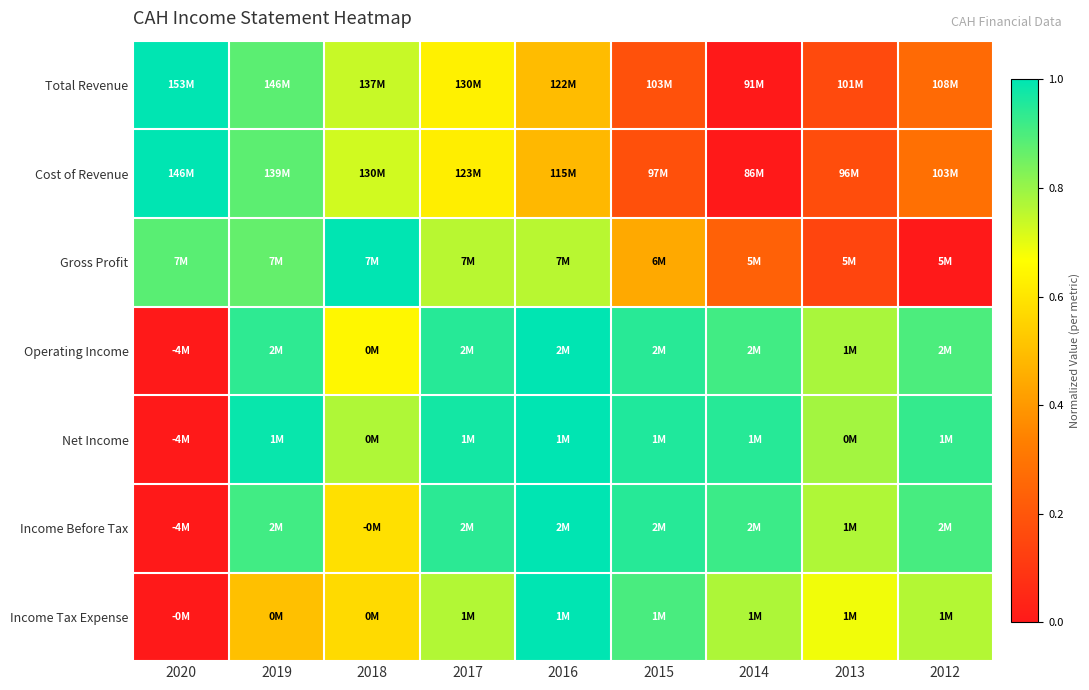

At how many categories does at least one series exceed 0?

9